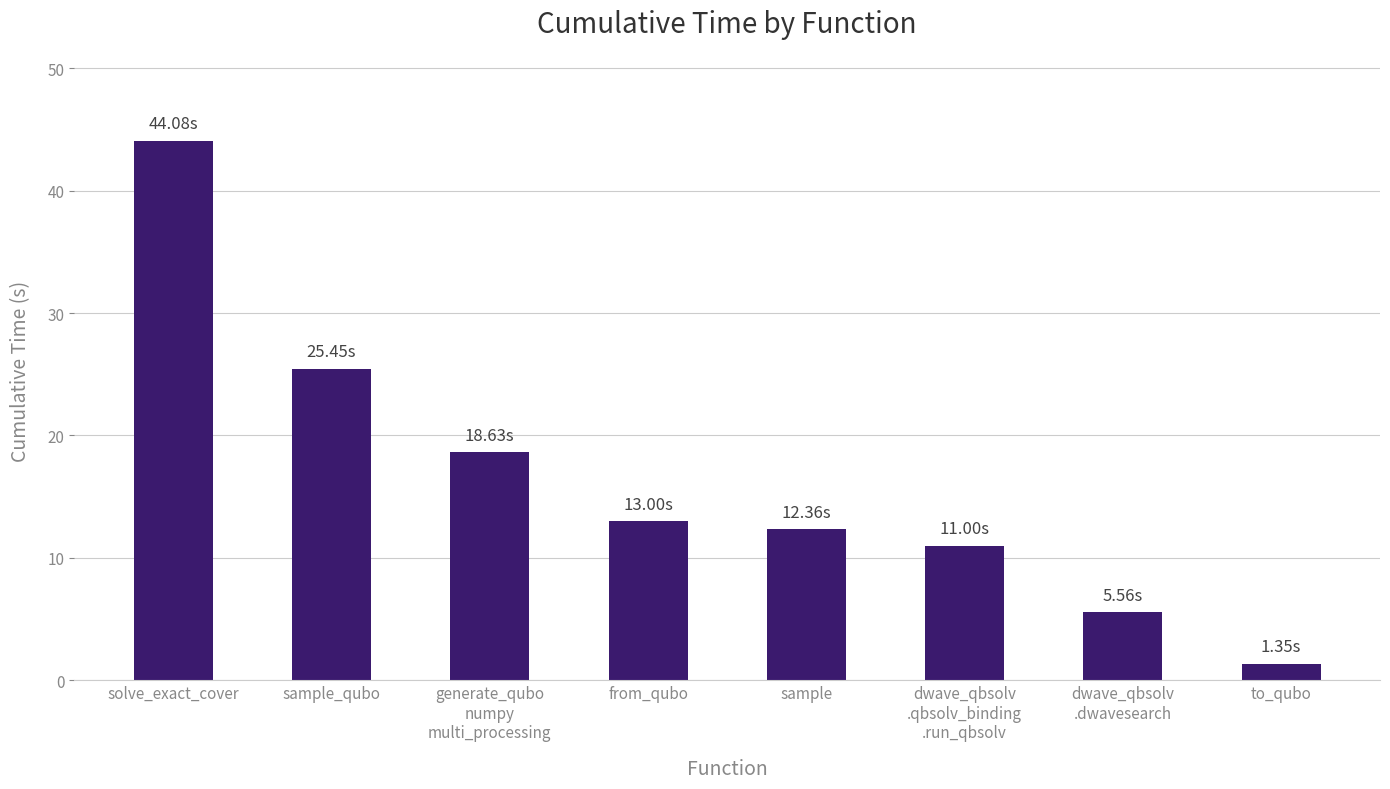

How many values are below 12?

3